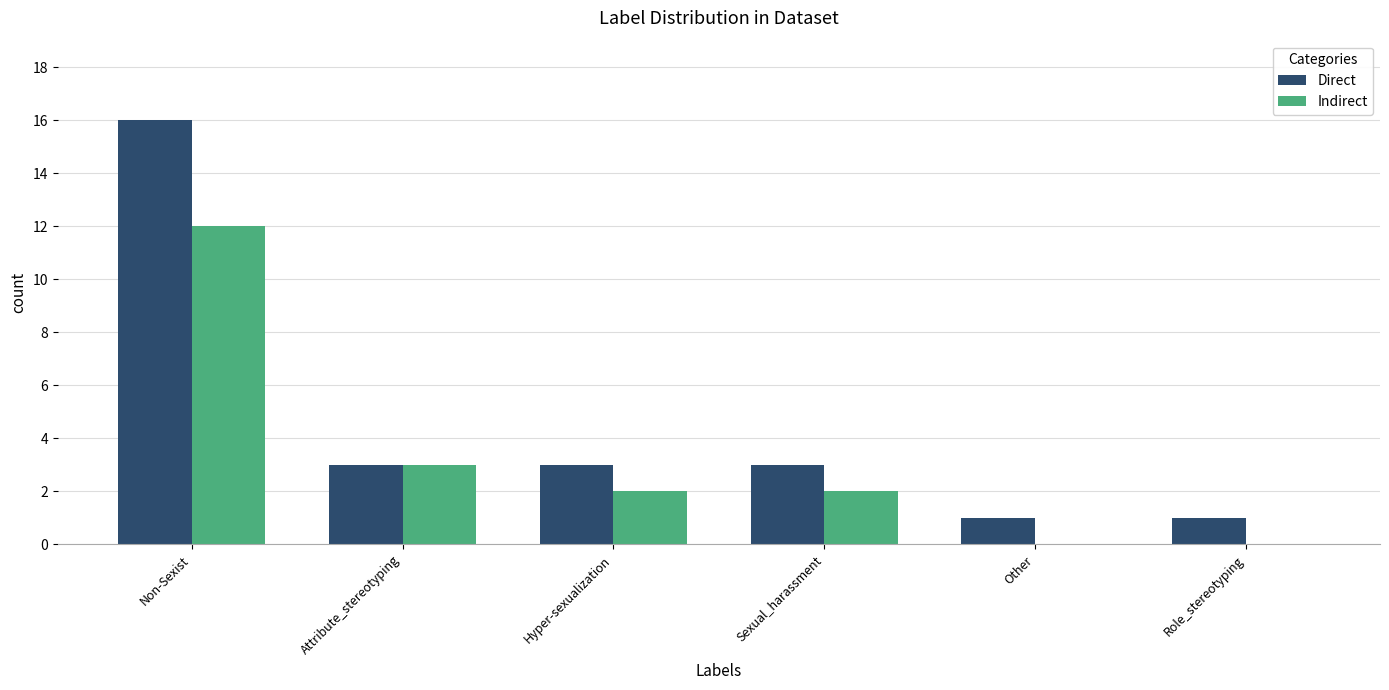

Where is Indirect nearest to the value 6?

Attribute_stereotyping